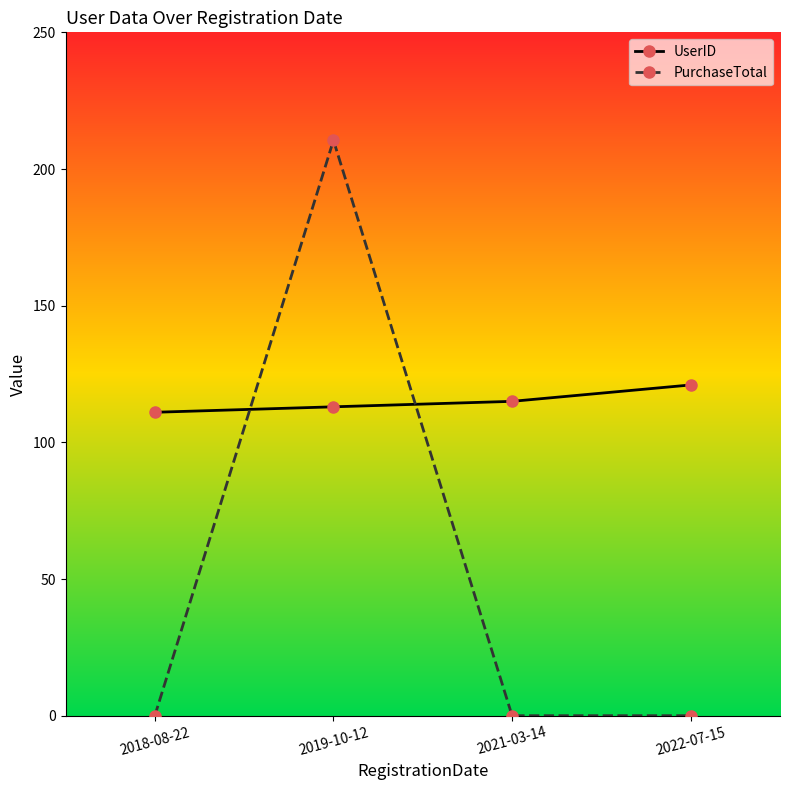

List the series in order of their overall mean, lowest first.

PurchaseTotal, UserID